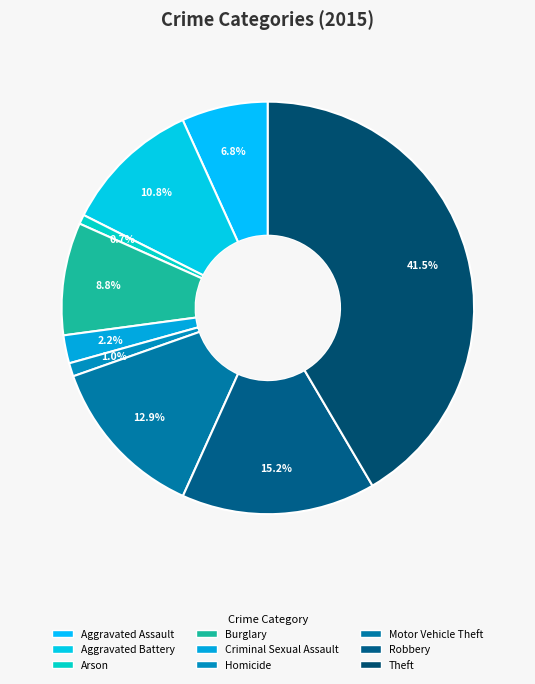

Is it true that Arson is 10% of the pie?

False